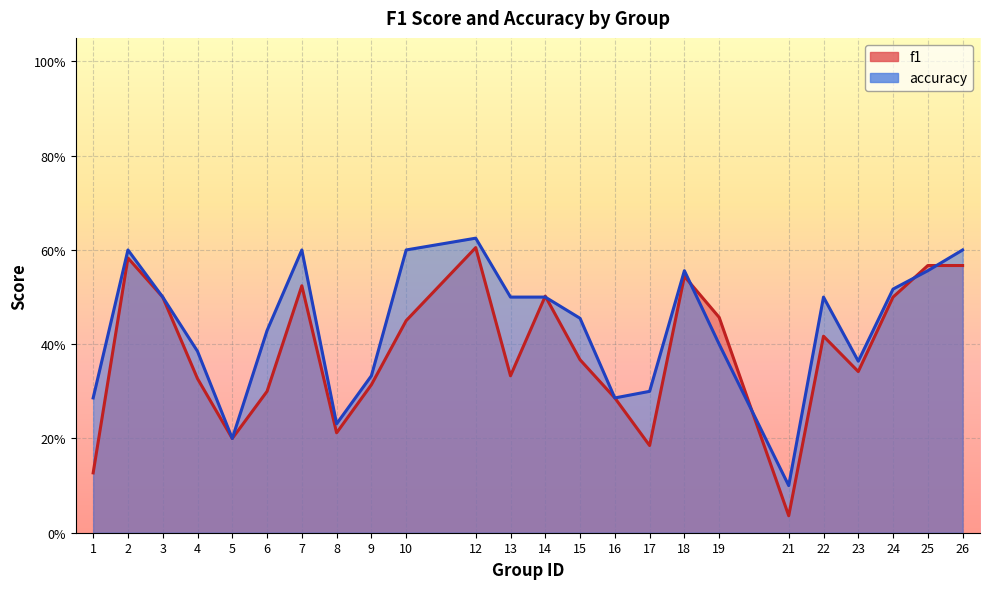

List the series in order of their peak value, highest first.

accuracy, f1